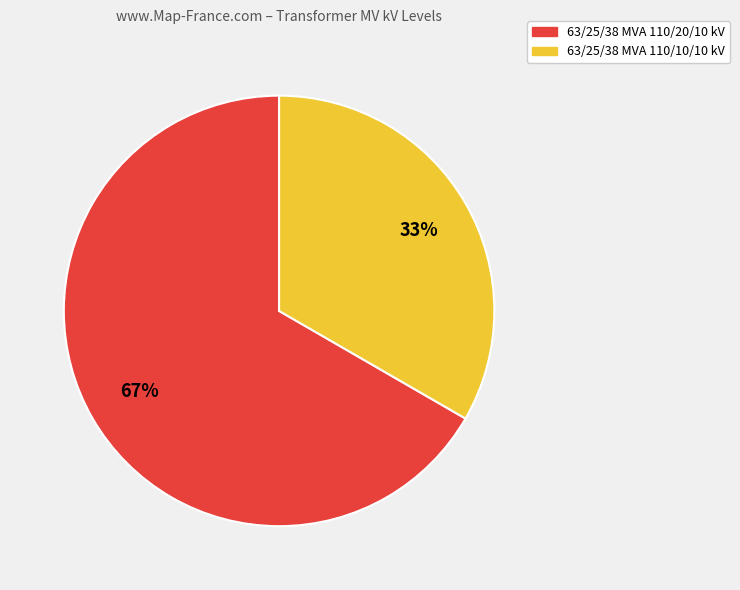

What is the ratio of the value at 63/25/38 MVA 110/10/10 kV to the value at 63/25/38 MVA 110/20/10 kV?

0.5